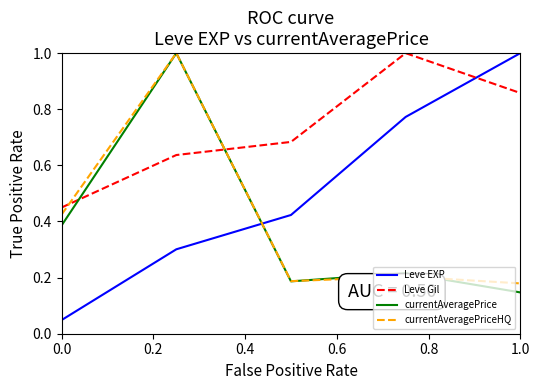

True or false: Leve Gil and Leve EXP cross at least once.

True